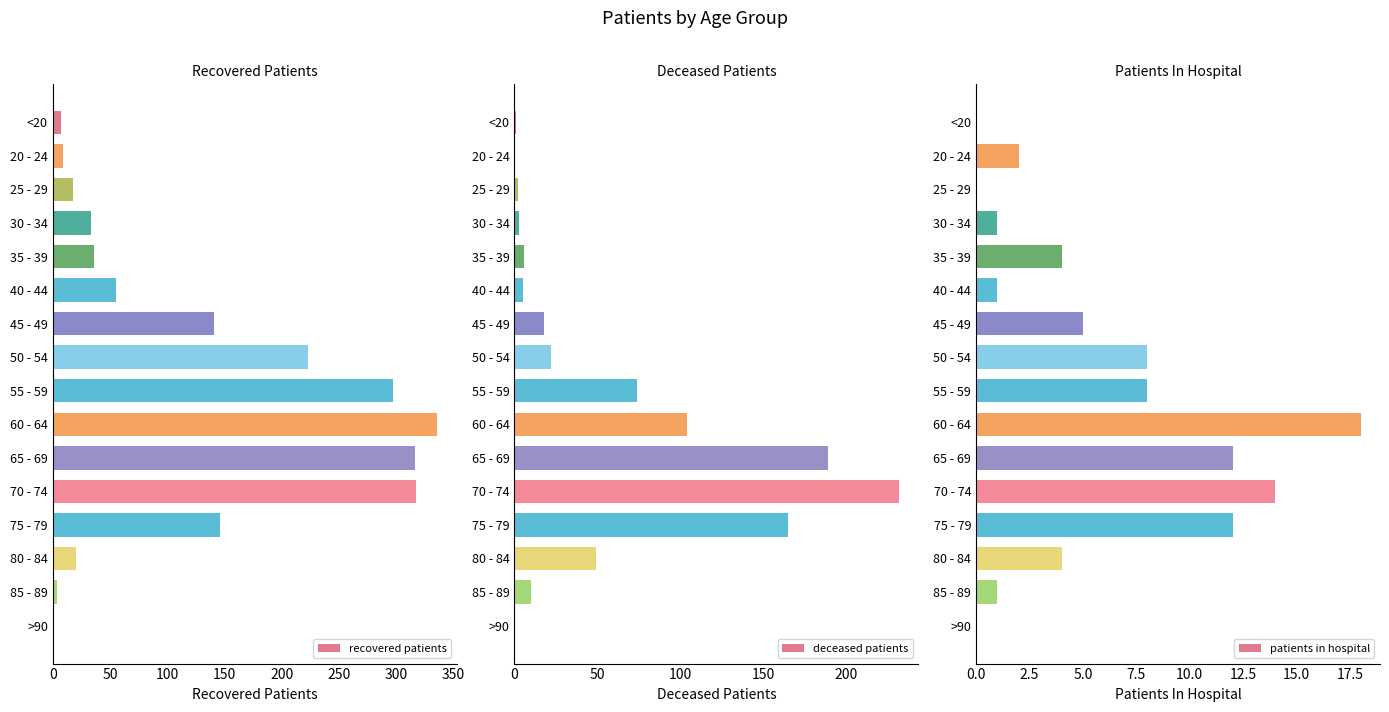

What is the value of the patients_in_hospital bar at the 11th from the left?

12